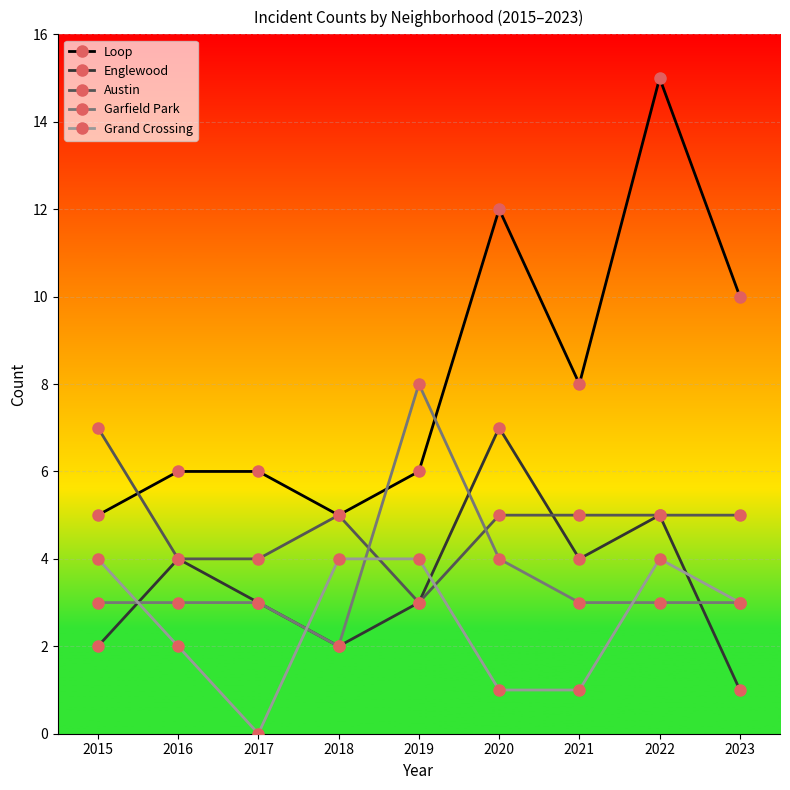

Between 2017 and 2019, which series saw the biggest shift?

Garfield Park